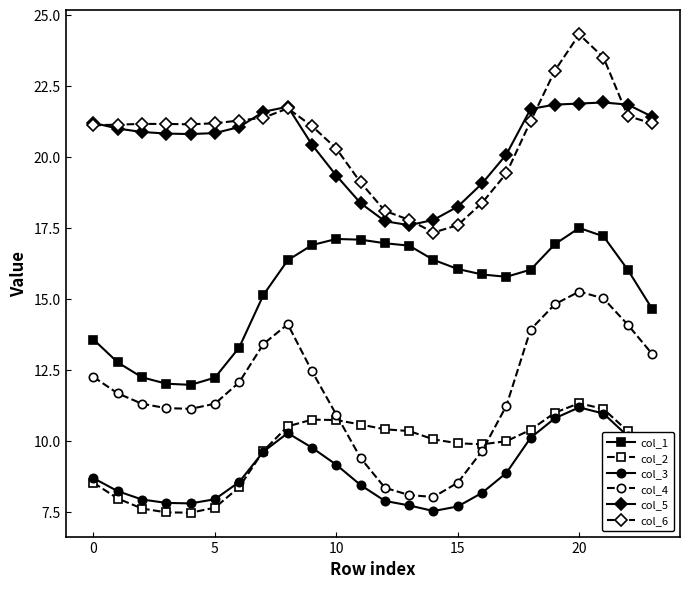

True or false: col_1 and col_5 intersect in this chart.

False